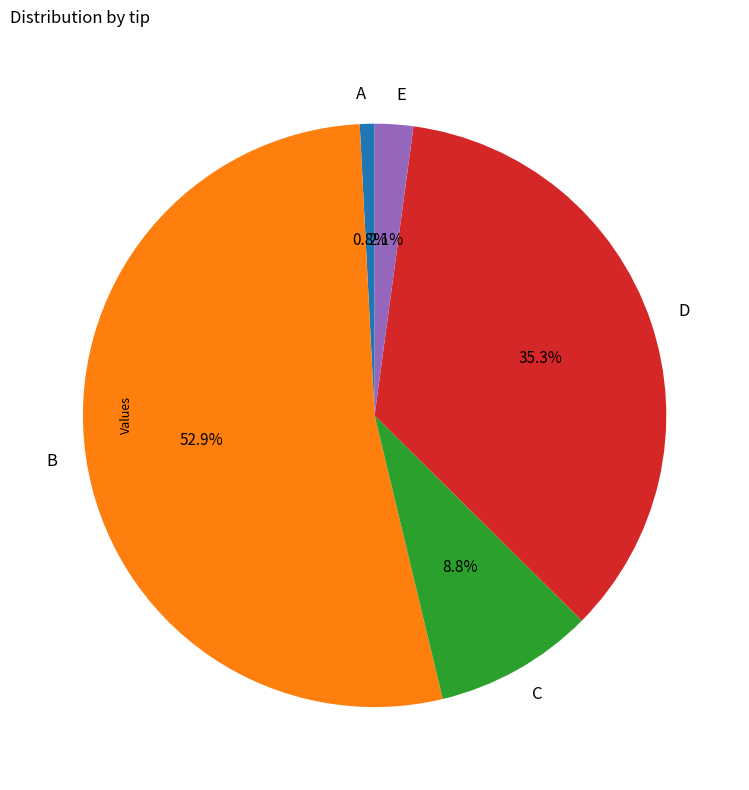

Which category has the biggest portion of the pie?

B